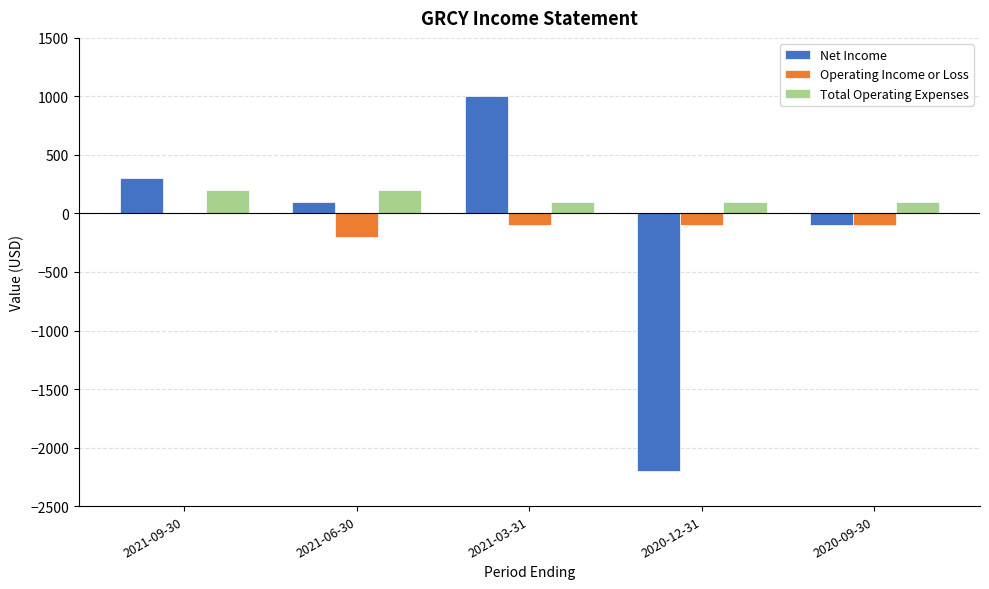

True or false: Operating Income or Loss has a value of 0 at 2021-09-30.

True